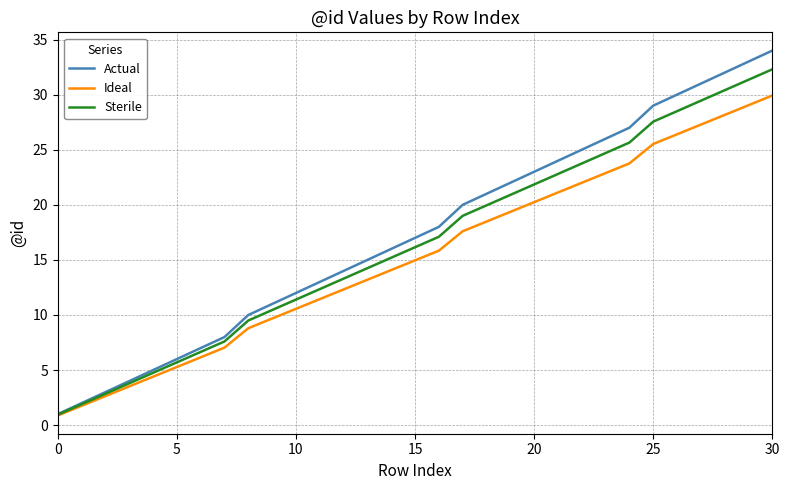

What is the highest value of the Actual series?

34.0